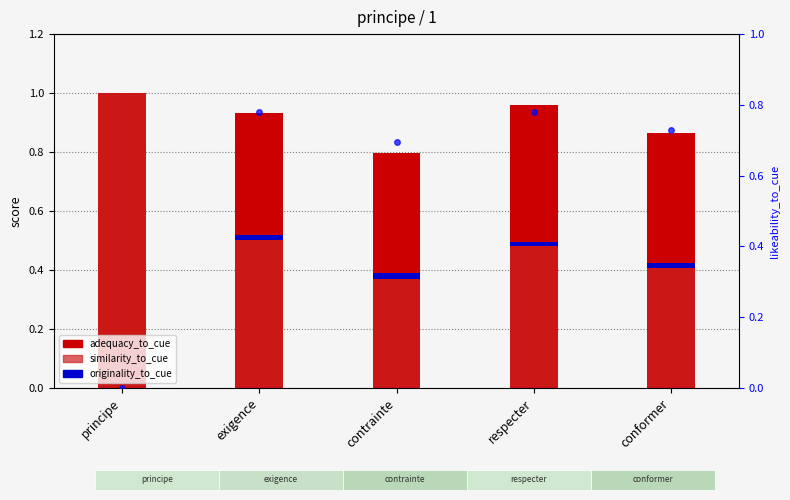

Reading right to left, transcribe all the data shown in this chart.

adequacy_to_cue: 0.9	1.0	0.8	0.9	1.0
similarity_to_cue: 0.4	0.5	0.4	0.5	1.0
originality_to_cue: 0.0	0.0	0.0	0.0	0.0
likeability_to_cue: 0.7	0.8	0.7	0.8	0.0